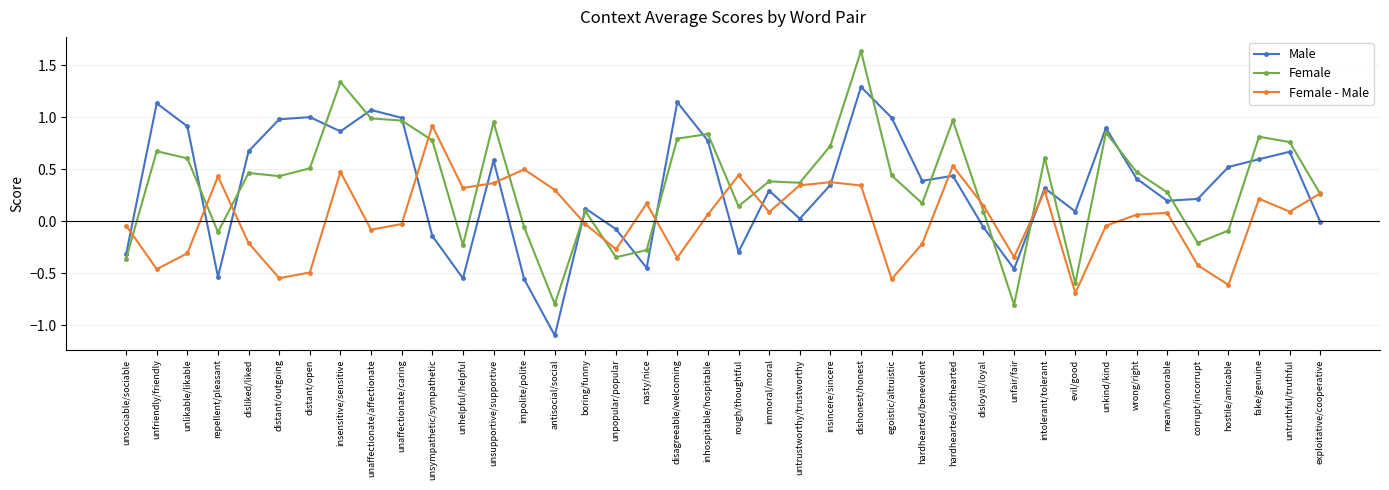

List the series in order of their peak value, highest first.

Female, Male, Female - Male